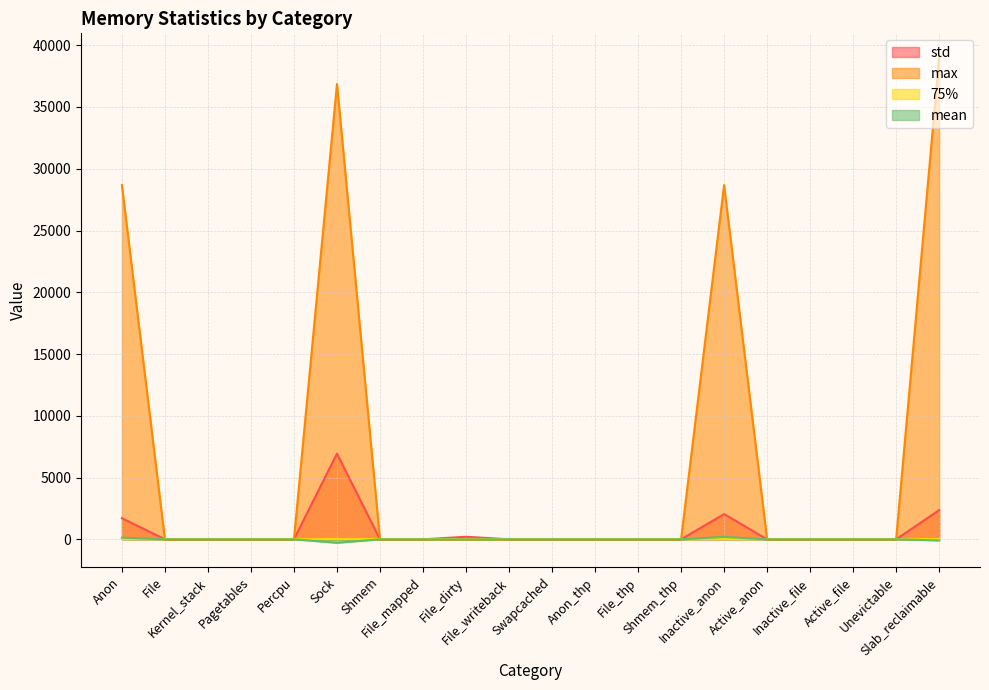

At which label does mean reach its minimum?

Sock